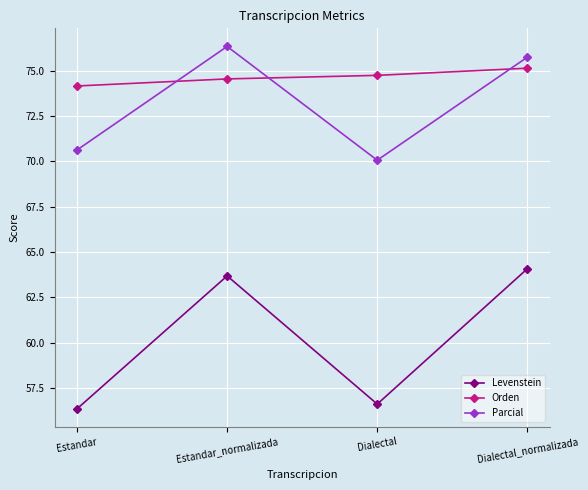

Does the chart have visible grid lines?

Yes